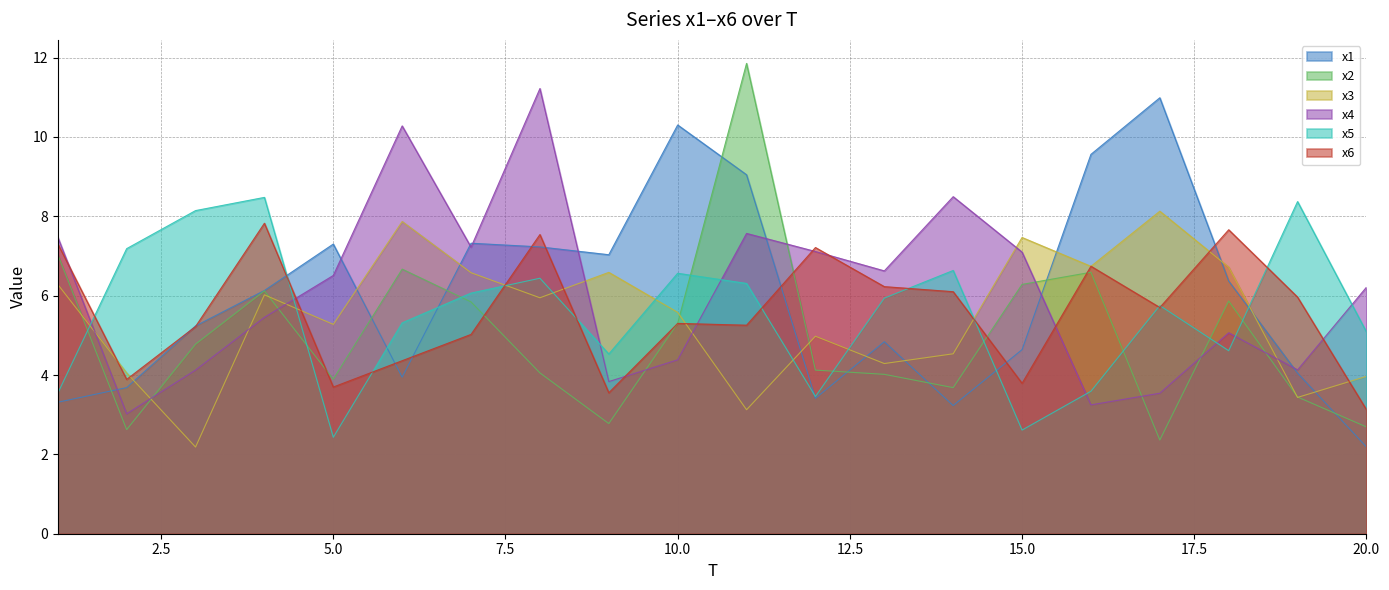

True or false: x4 and x1 intersect in this chart.

True